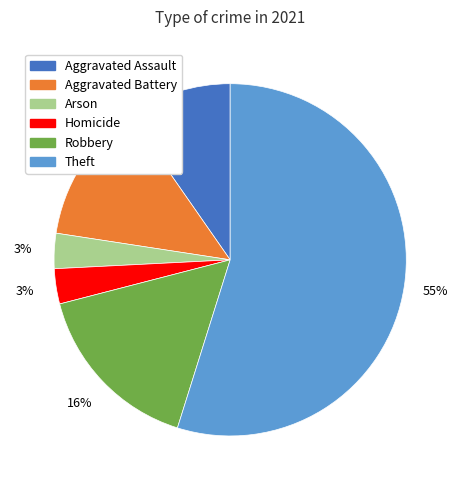

To the nearest percent, what is the average slice percentage?

17%